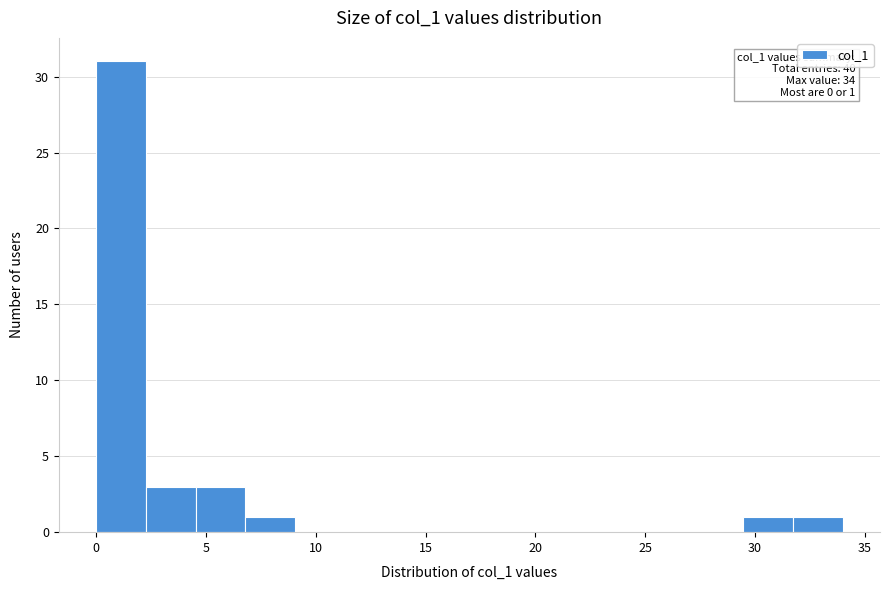

Over which range of the x-axis is the bar tallest?

0.0 to 2.5